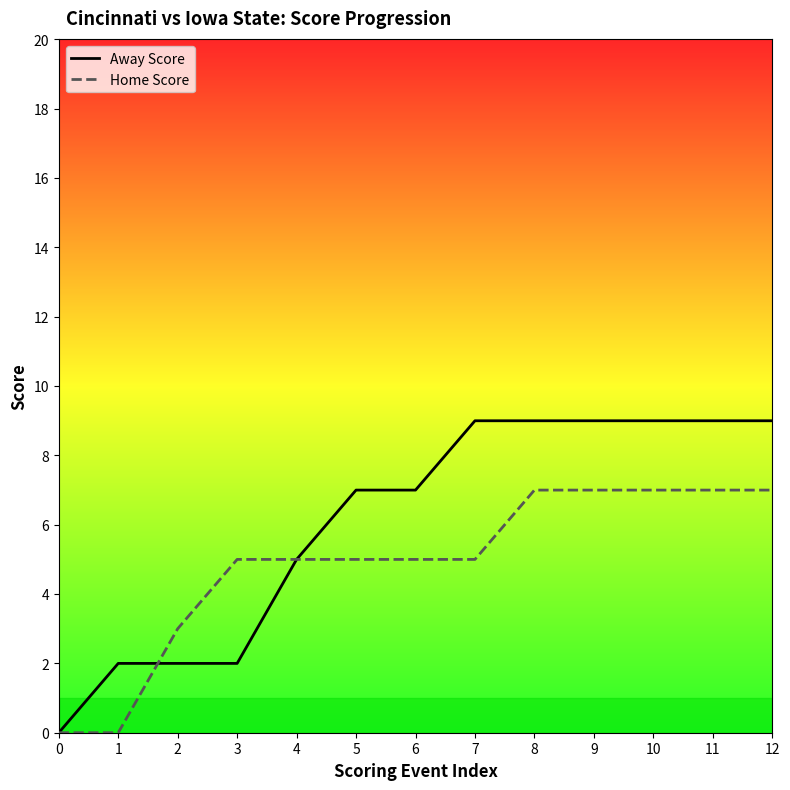

How many data points does each series have?

13